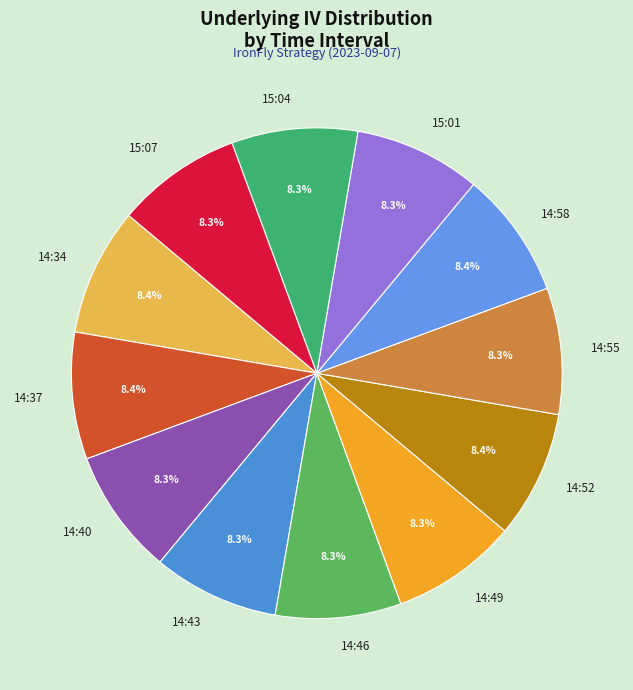

Approximately how many times larger is the value at 14:43 compared to 14:58?

1.0